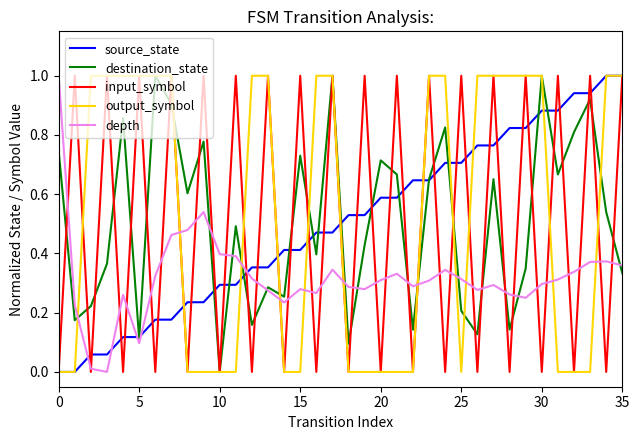

How many interior local peaks does the destination_state series have?

12